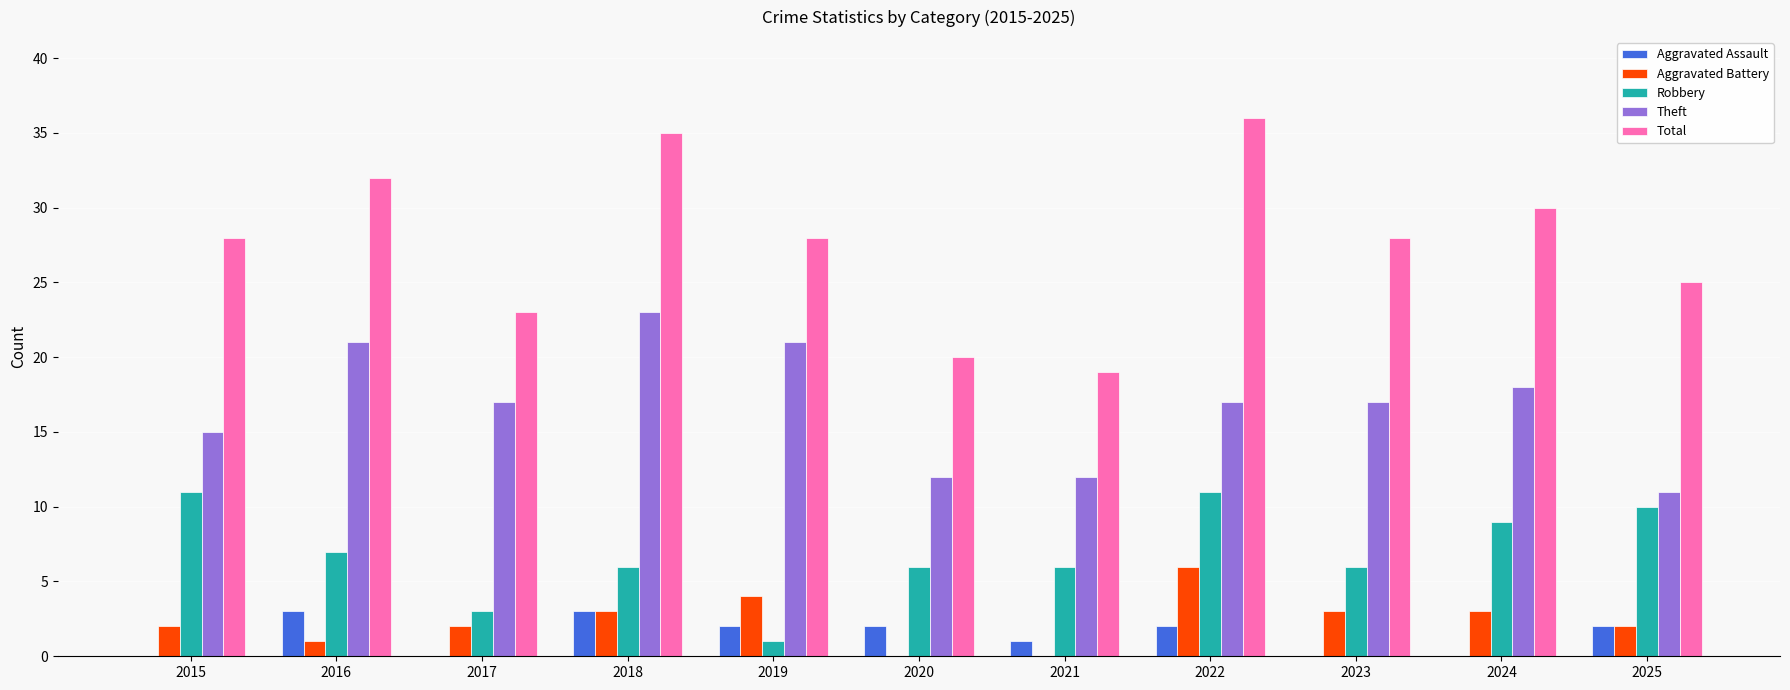

Is it true that Theft equals 21 at 2016?

True